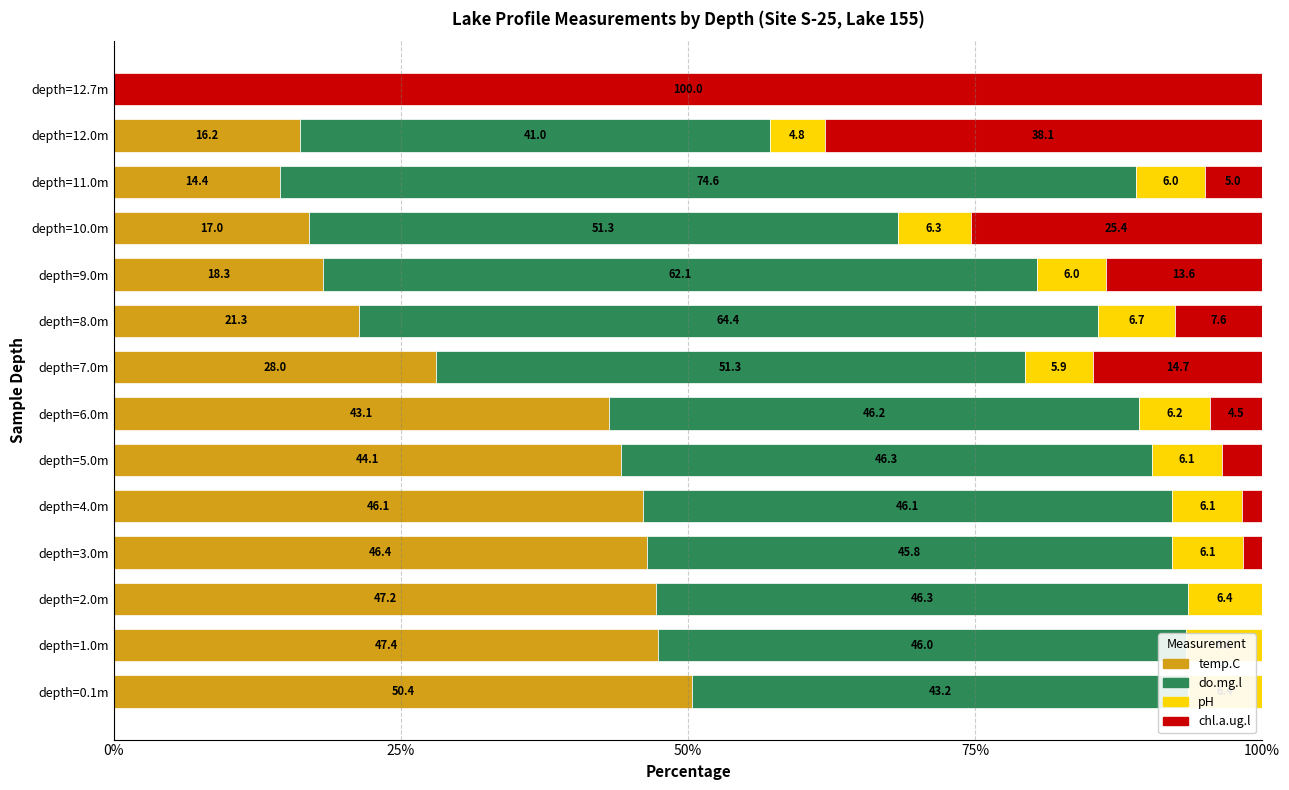

What is the total value across all series at depth=9.0m?

100.0